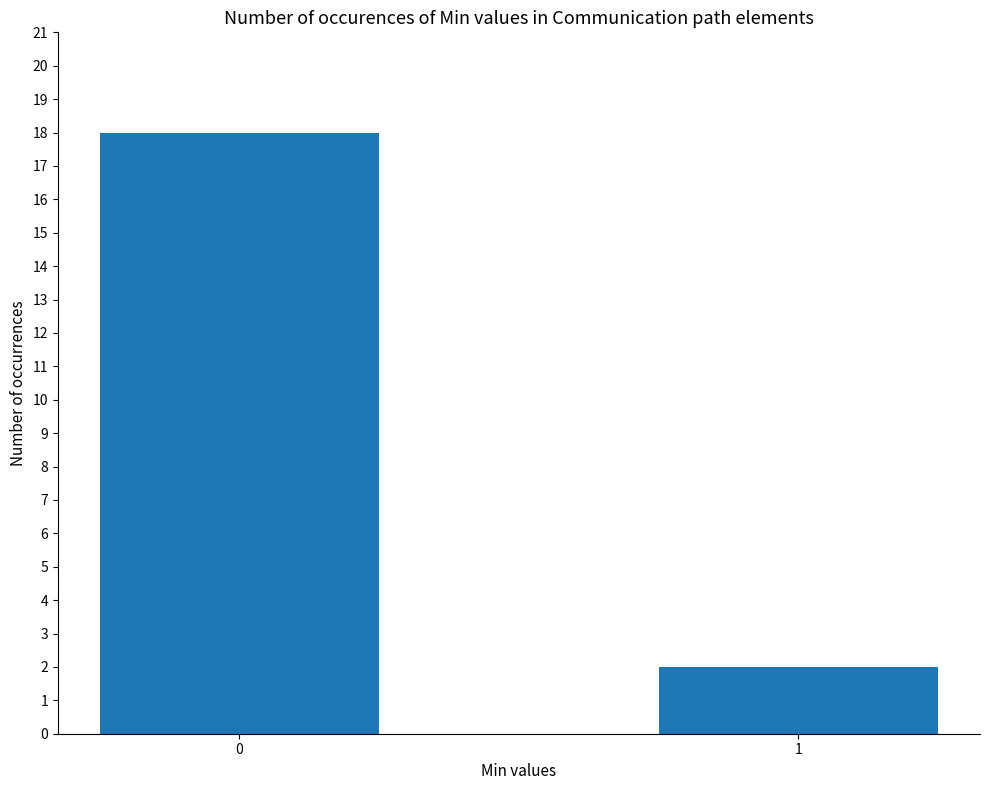

The value at 0 is 32. True or false?

False